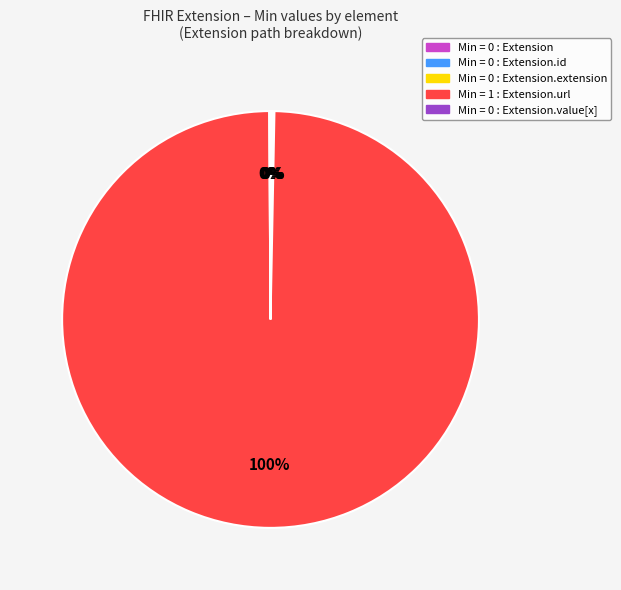

To the nearest percent, what is the average slice percentage?

20%